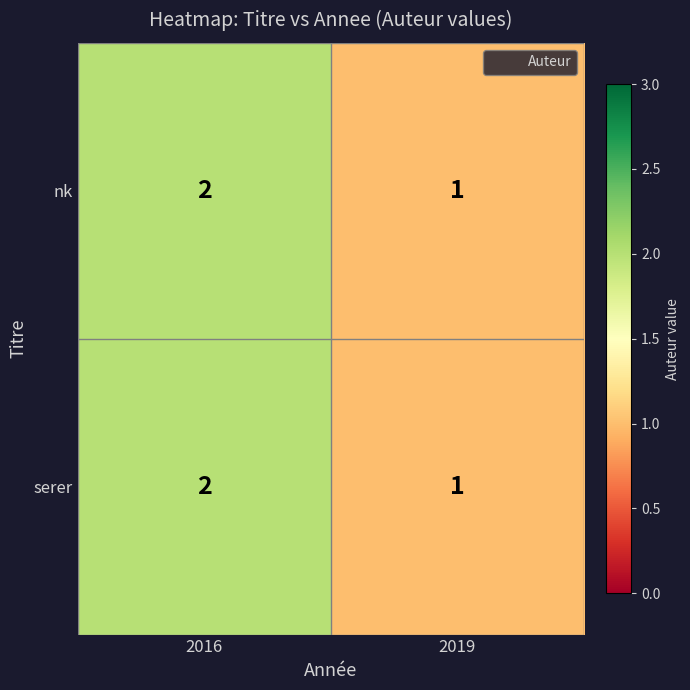

How many data points does each series have?

2